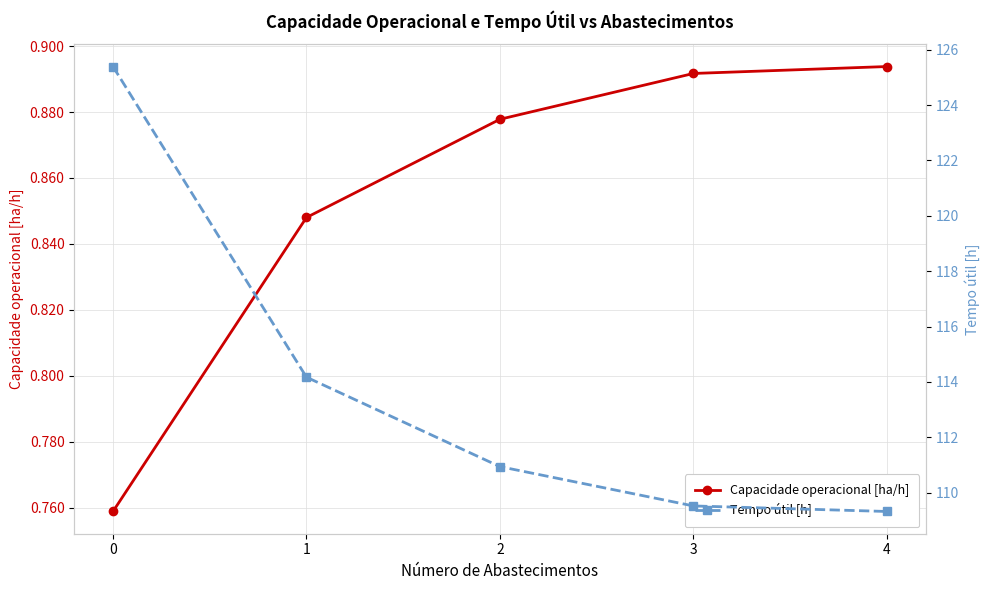

True or false: Tempo útil [h] and Capacidade operacional [ha/h] cross at least once.

False